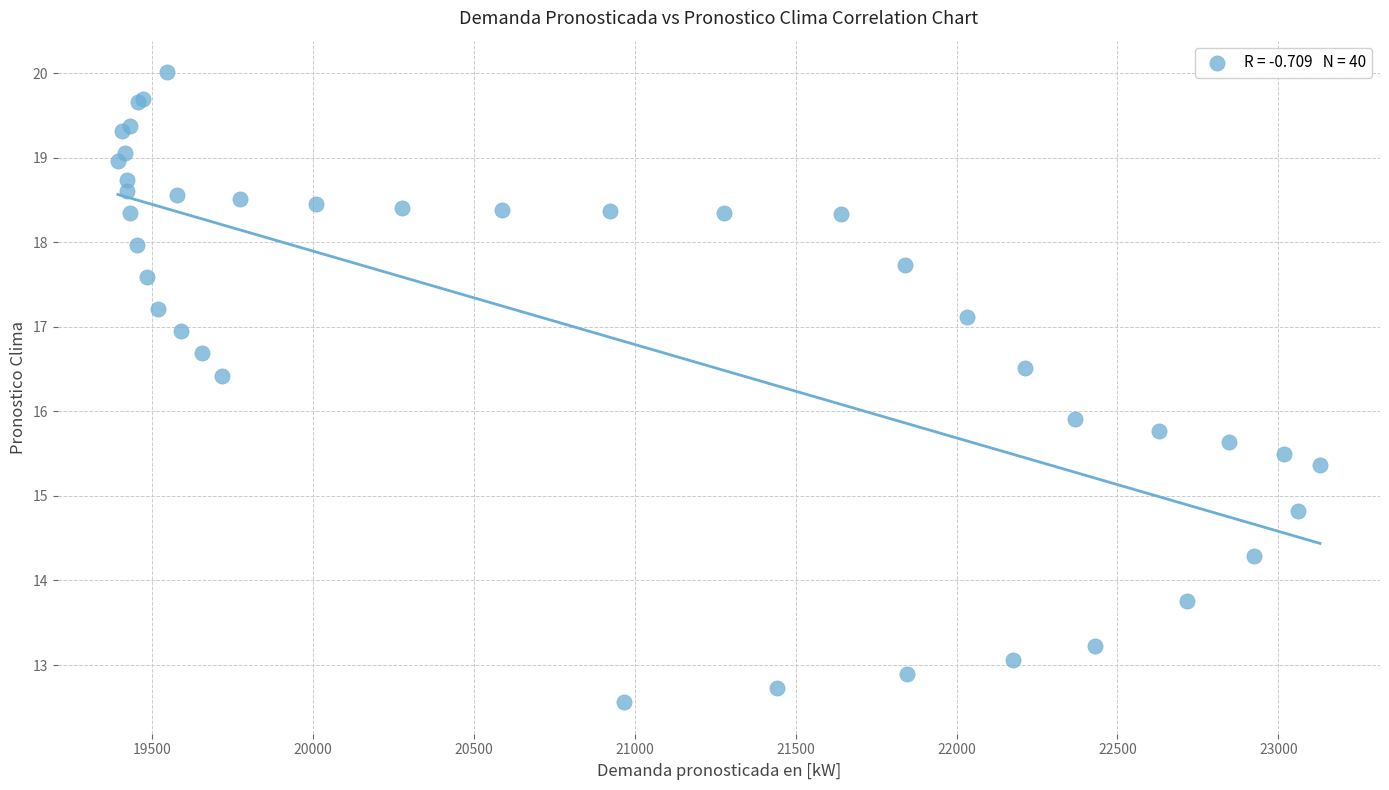

What Y value in the scatter plot is closest to 16?

15.9